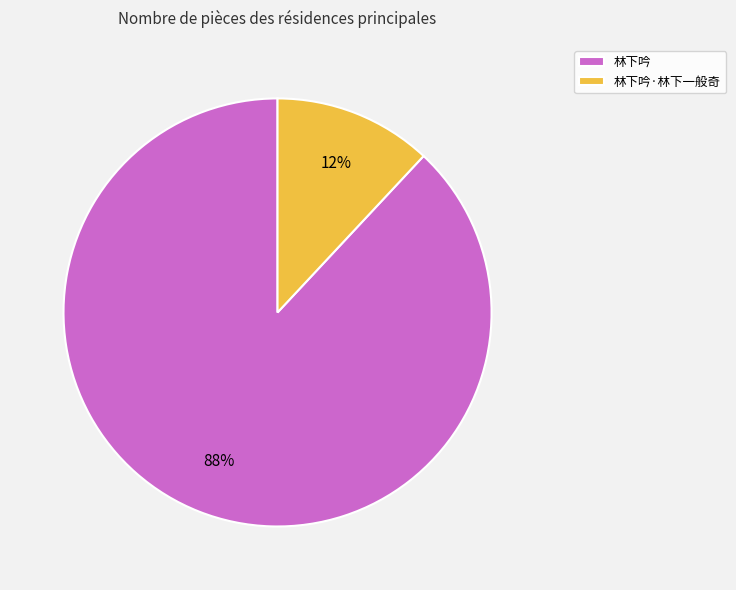

Which has a higher value, 林下吟 or 林下吟·林下一般奇?

林下吟